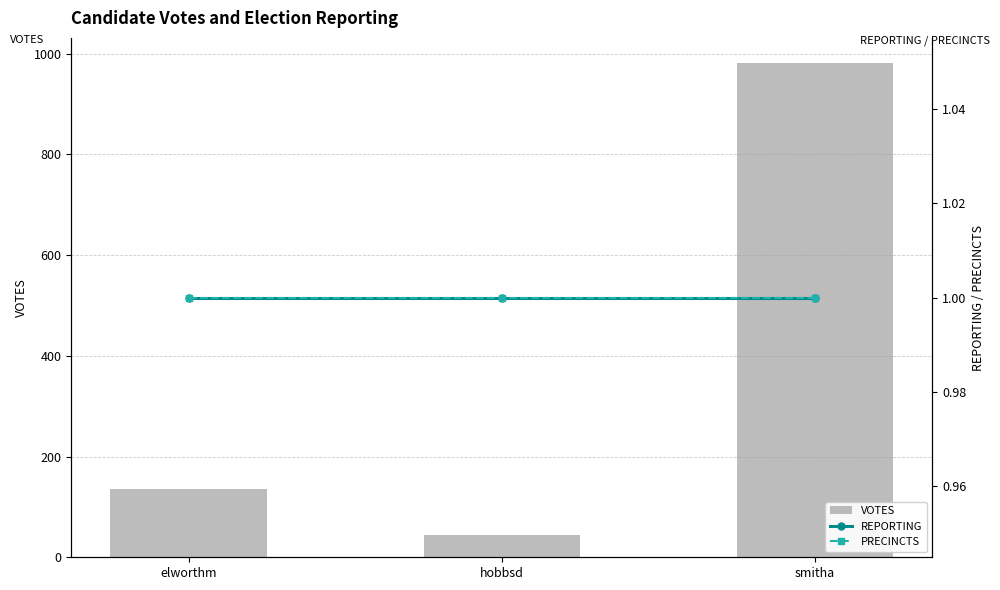

What is the smallest value displayed?

1